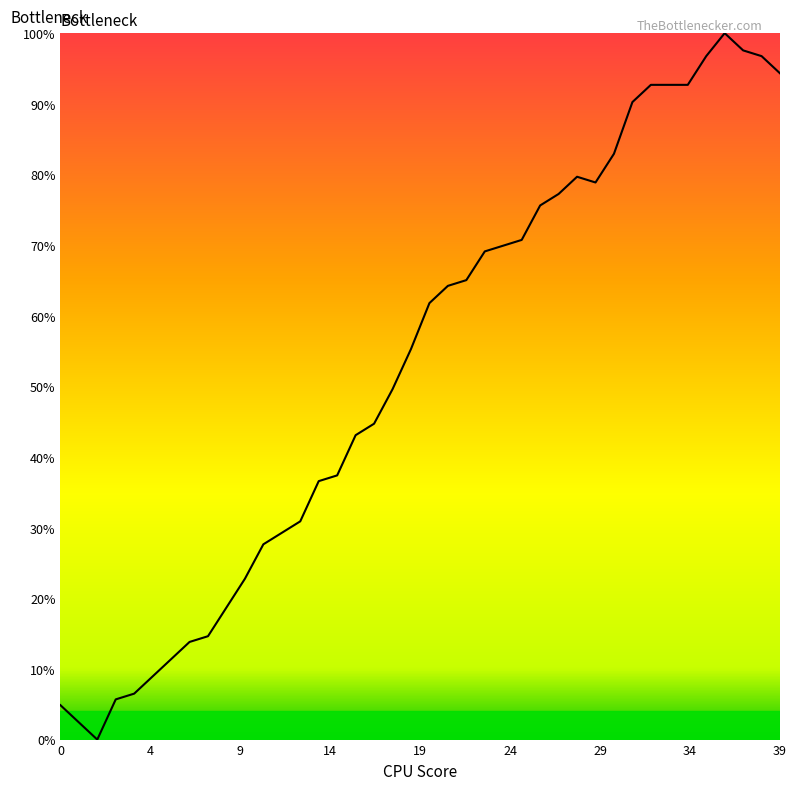

What is the difference between the maximum and minimum values?

100.0